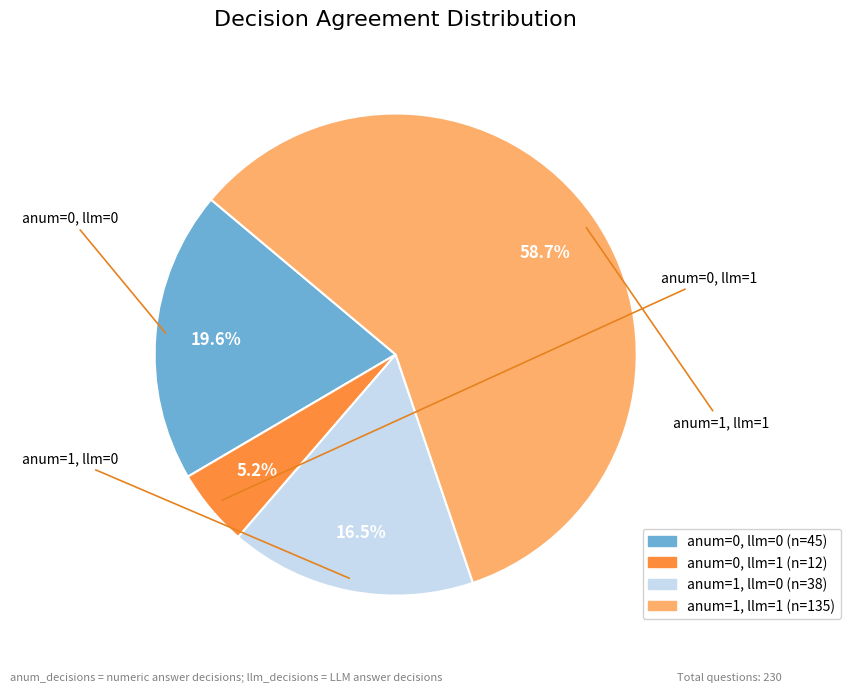

What is the smallest slice in the pie chart?

anum=0, llm=1